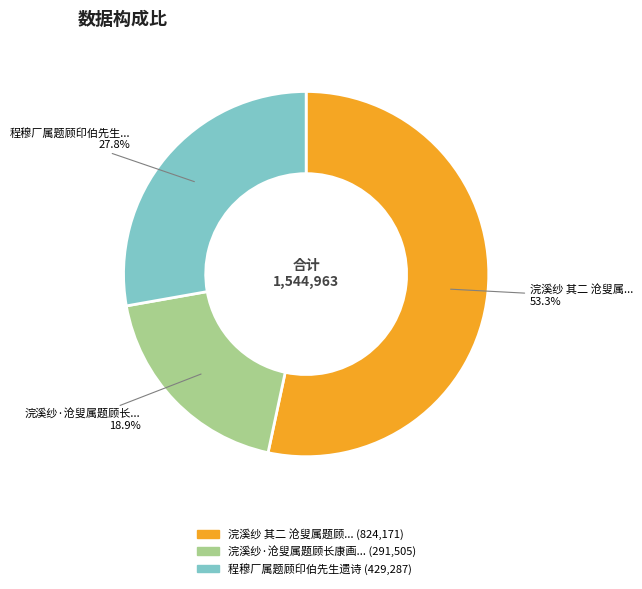

Does any single category account for the majority?

Yes